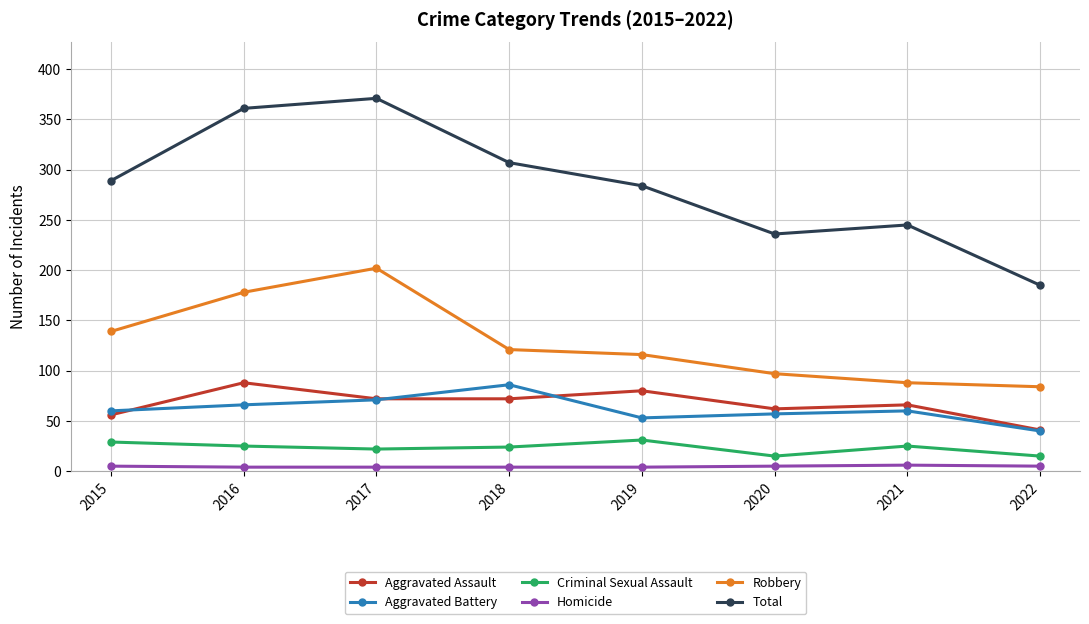

What is the total value across all series at 2022?

370